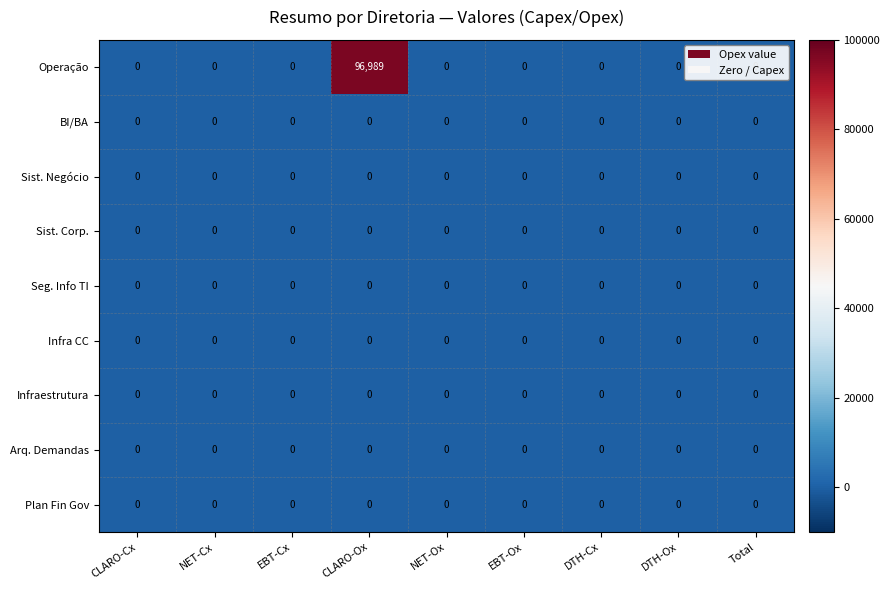

Is it true that Infra CC equals 0 at NET-Cx?

True